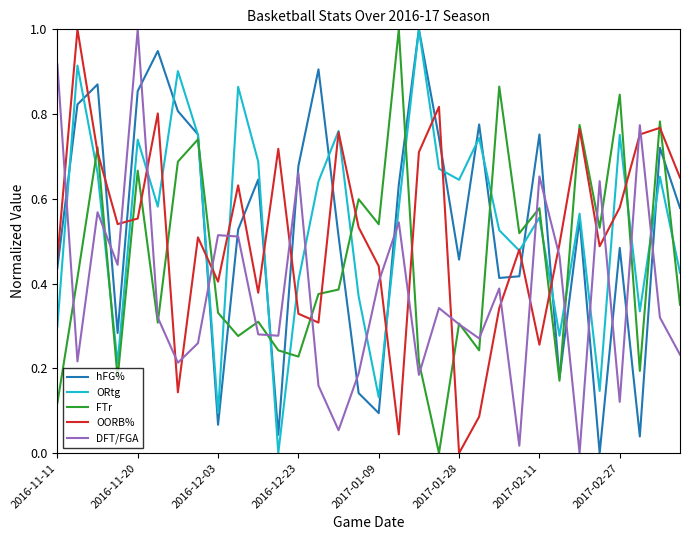

What is the maximum value for hFG%?

1.0